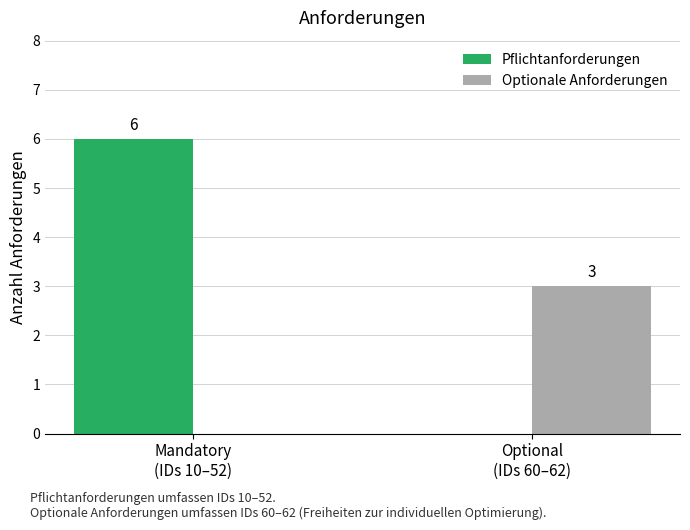

Reading left to right, list all the values displayed in this chart.

Pflichtanforderungen: Mandatory
(IDs 10–52)=6	Optional
(IDs 60–62)=0
Optionale Anforderungen: Mandatory
(IDs 10–52)=0	Optional
(IDs 60–62)=3